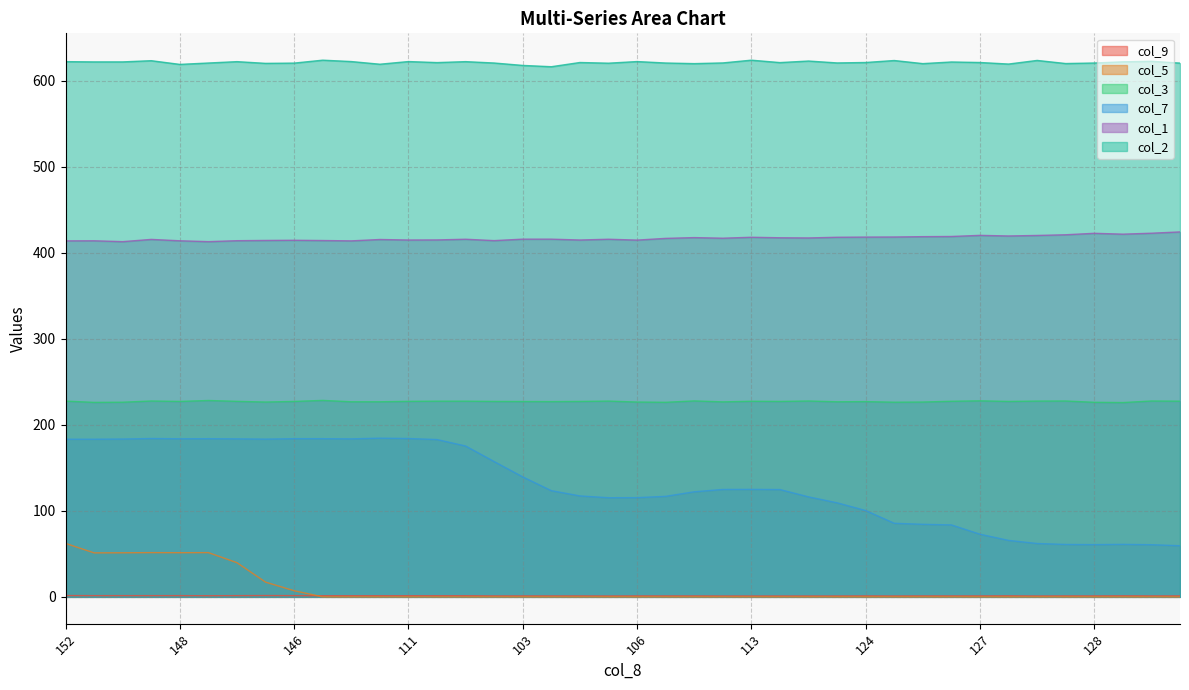

The col_3 series shows 227.6 at 125.3. True or false?

True